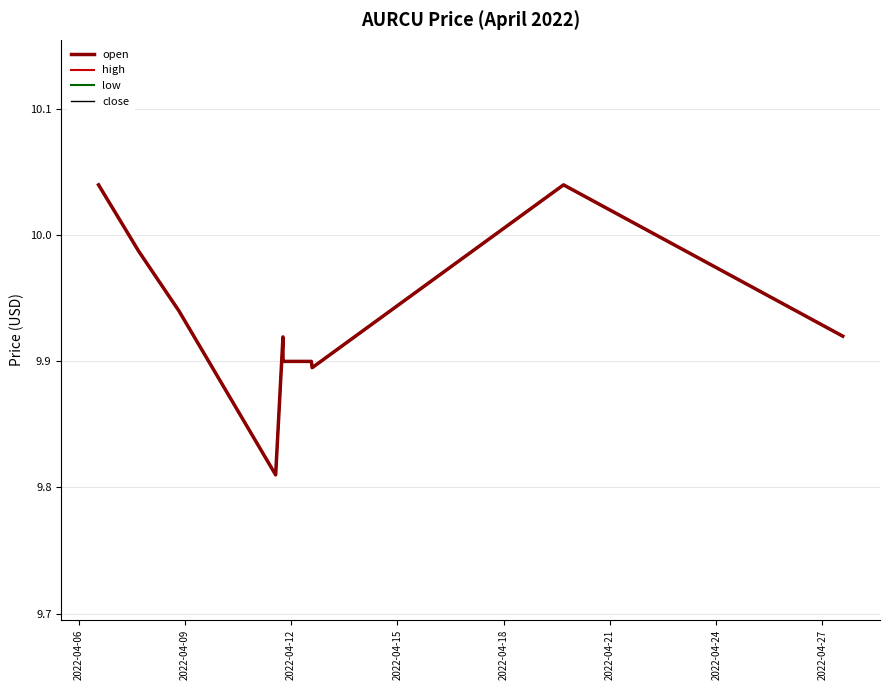

Does the chart display data point markers on the line(s)?

No